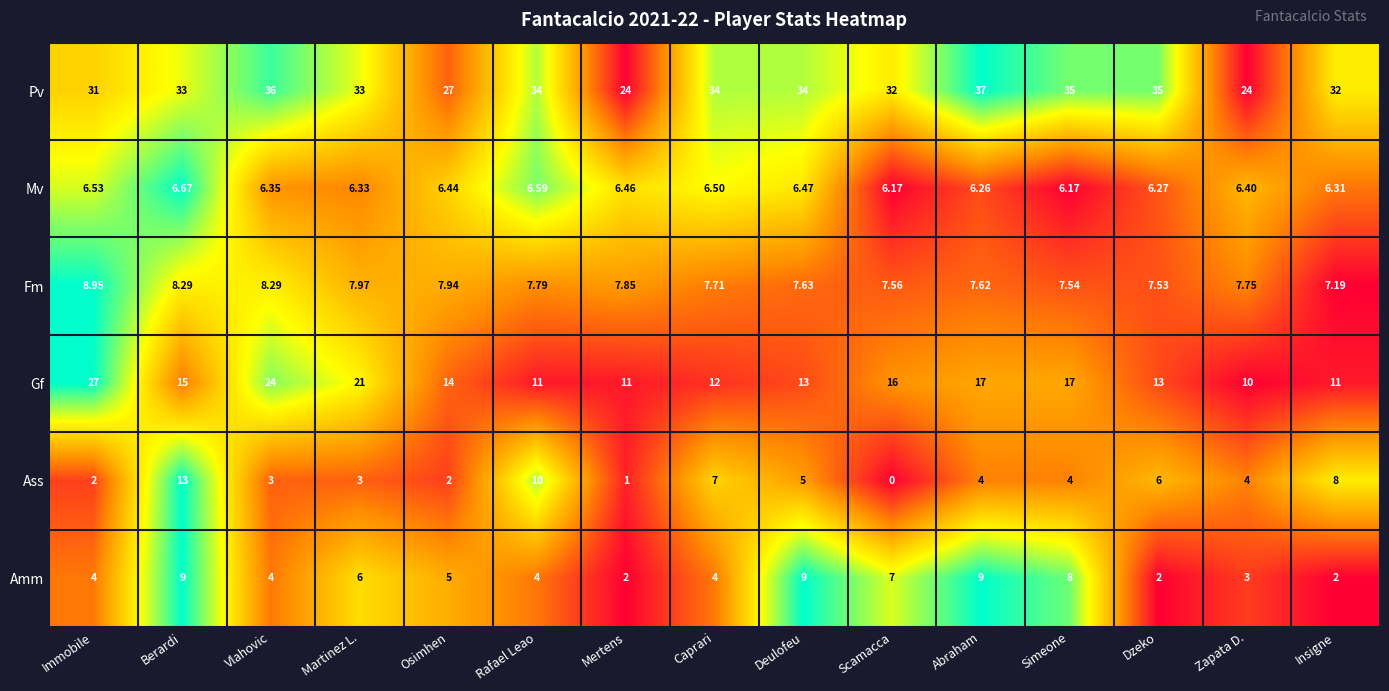

At which label is Pv closest to 30?

Immobile